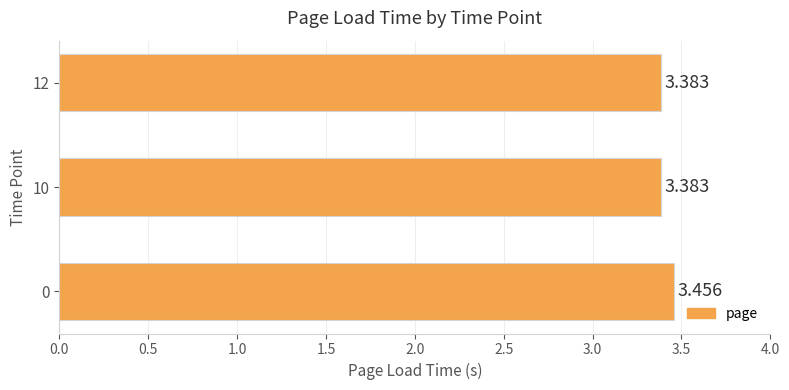

What is the greatest value displayed?

3.5